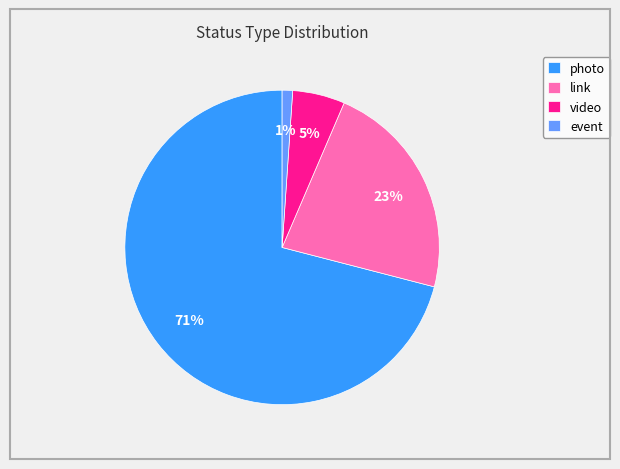

Is it true that event is 1% of the pie?

True